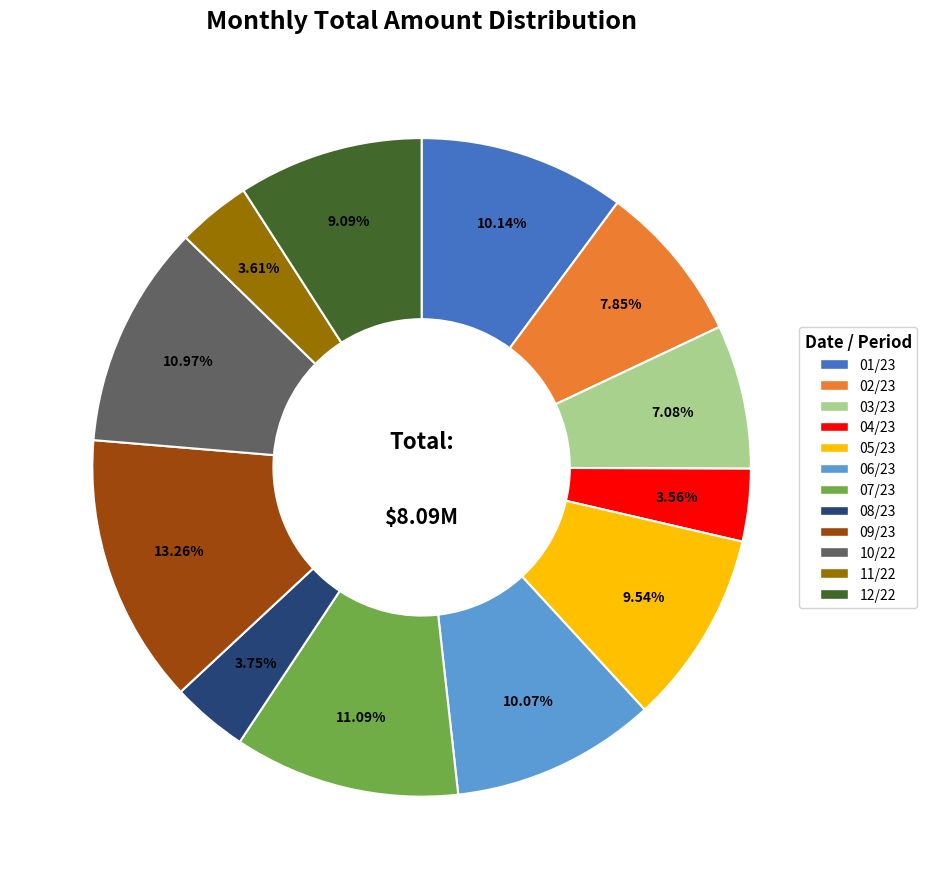

Count the number of slices in the pie.

12